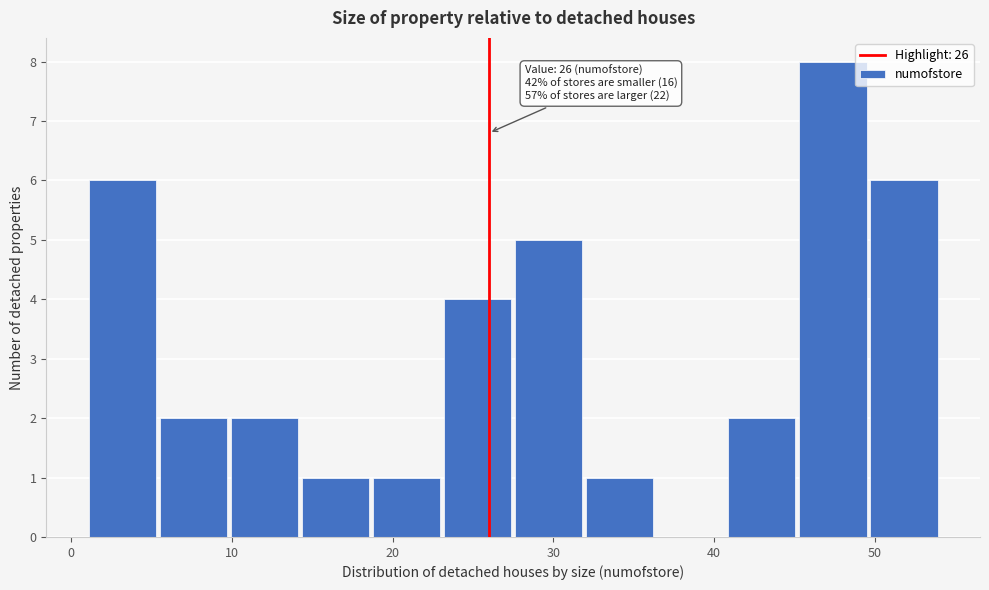

Which range on the x-axis has the tallest bar?

45 to 50